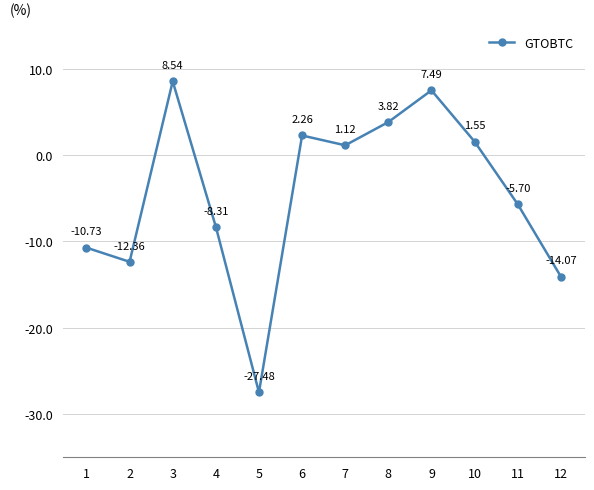

At which category does the data reach its first local peak?

3